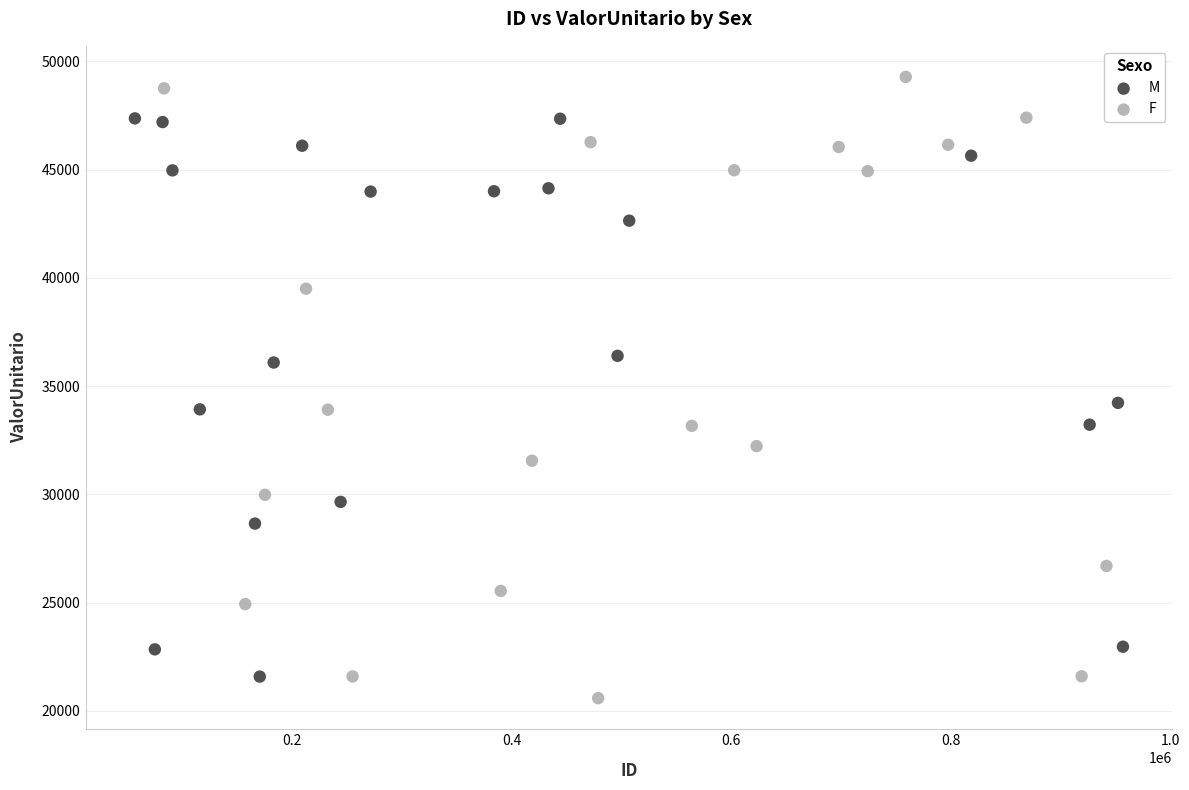

What are all the series names shown in the legend?

M, F